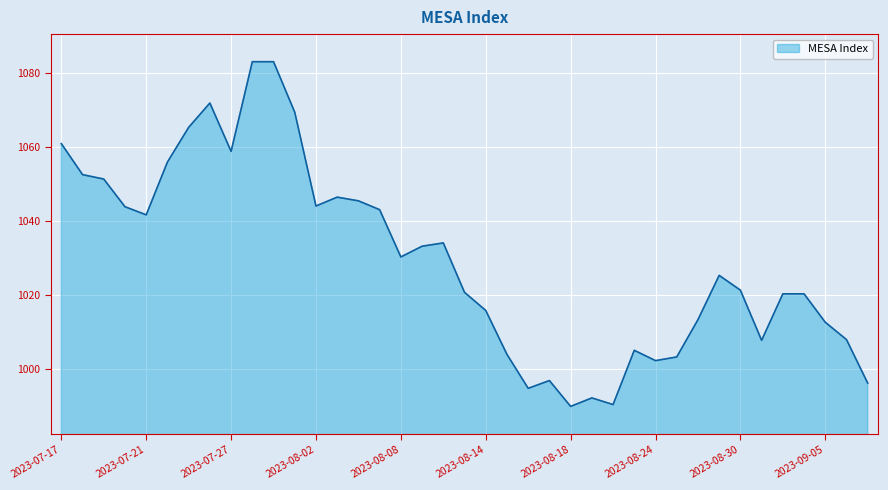

What is the difference between the maximum and minimum values?

93.4